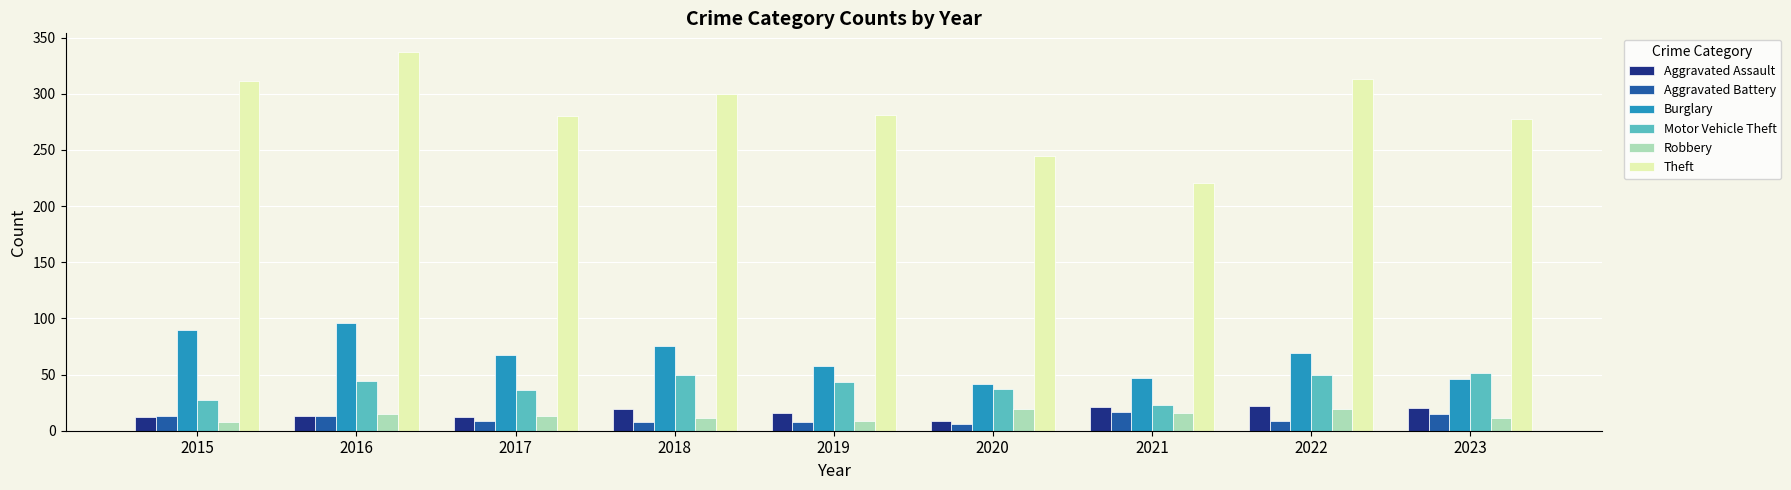

At which category does the chart reach its peak across all series?

2016